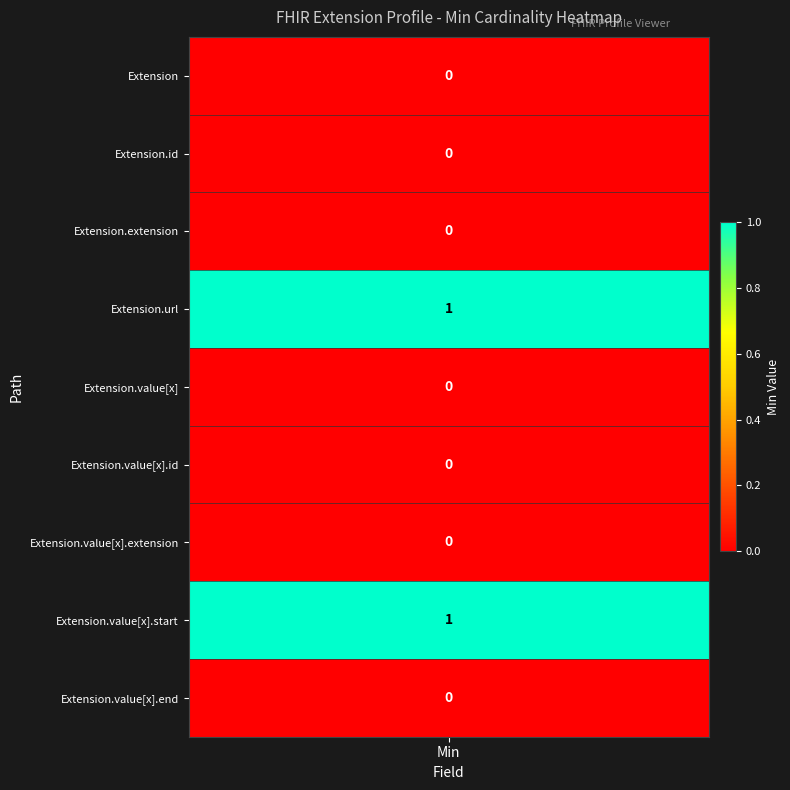

At which label does Extension reach its peak?

Extension.url